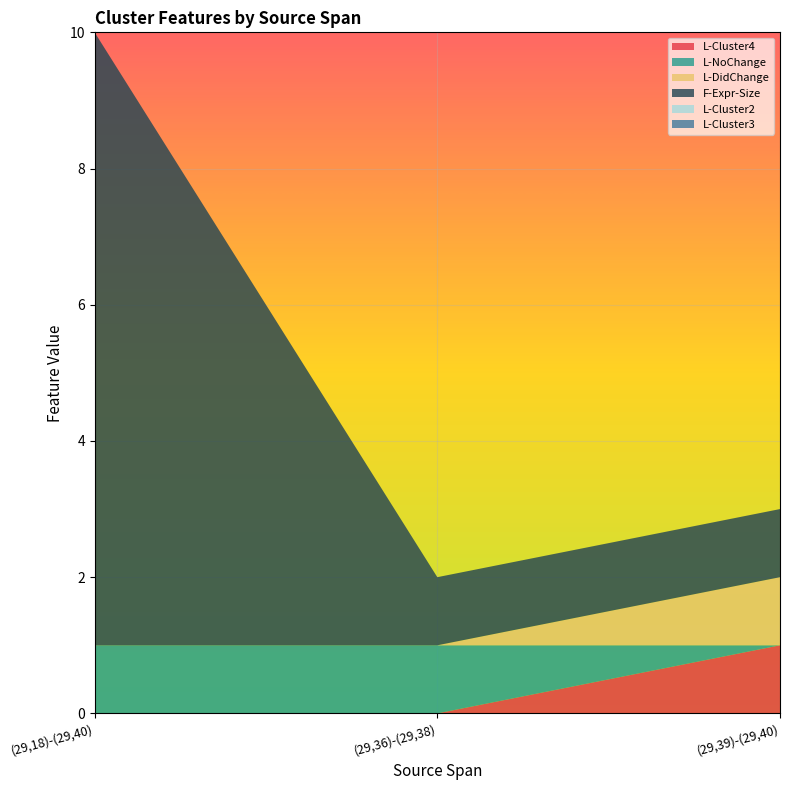

Reading left to right, transcribe all the data shown in this chart.

L-Cluster4: 0	0	1
L-NoChange: 1	1	0
L-DidChange: 0	0	1
F-Expr-Size: 9	1	1
L-Cluster2: 0	0	0
L-Cluster3: 0	0	0